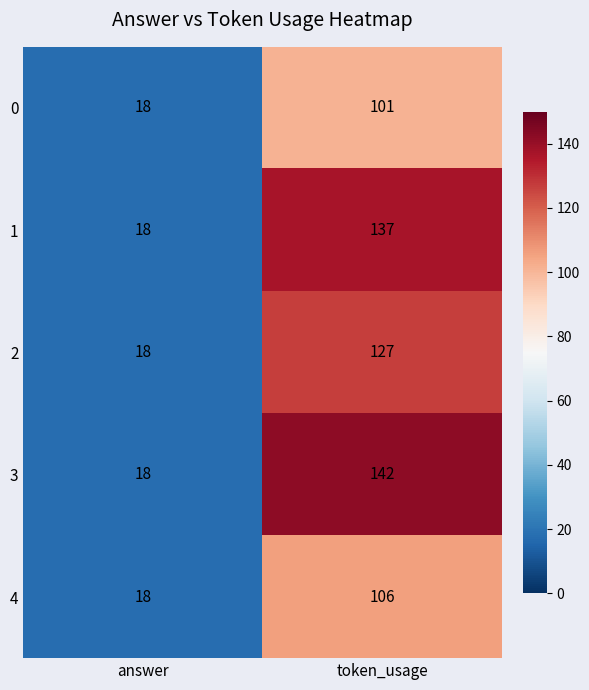

What is the average value of the 1 series?

78